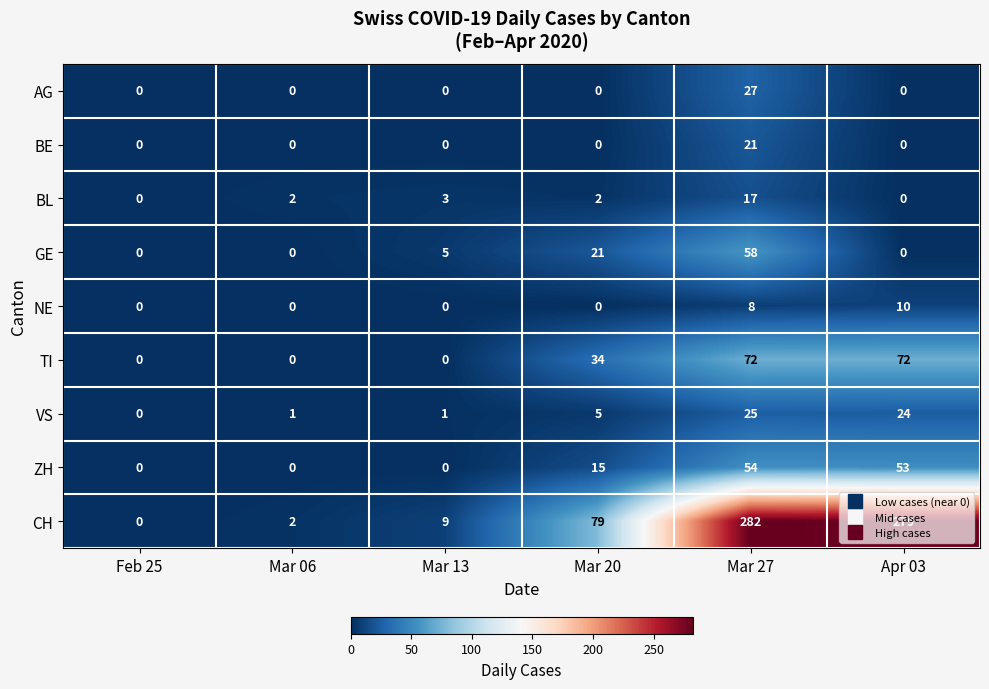

What is the difference between the CH values at Mar 13 and Apr 03?

270